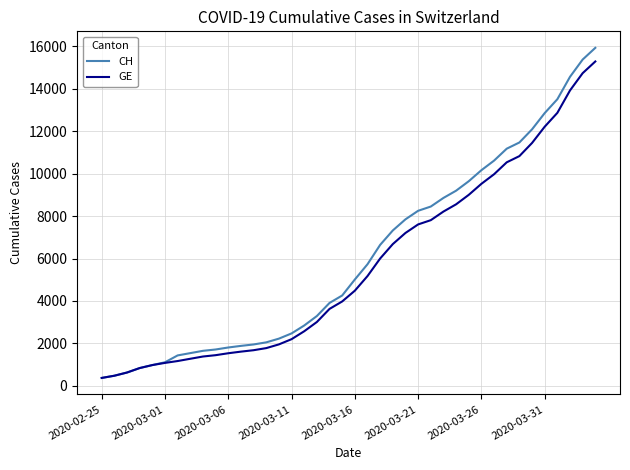

What is the difference between the second highest and second lowest values in the CH series?

14896